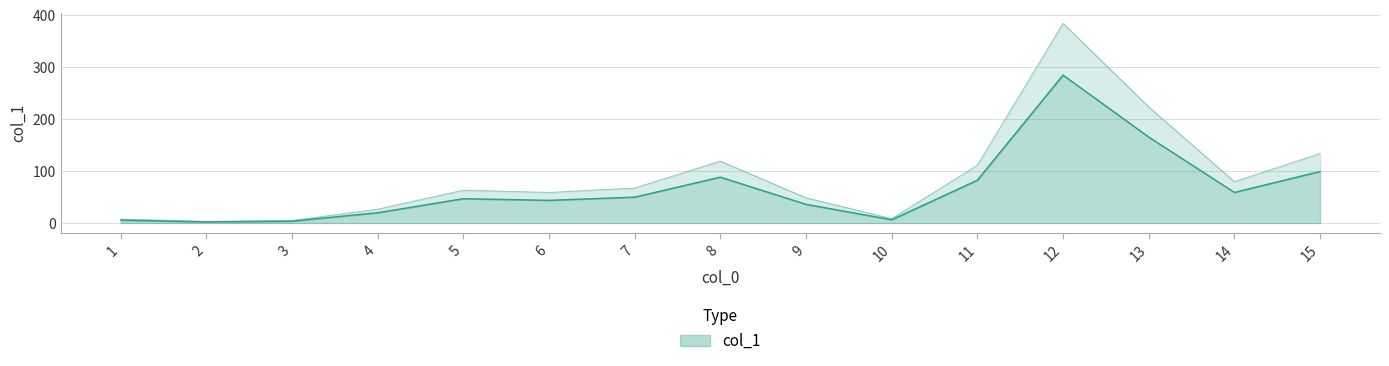

Reading left to right, extract all data points from this chart.

5.6	2.3	3.6	19.8	46.9	43.7	49.9	88.4	36.0	6.3	82.5	285.0	165.7	59.0	99.2